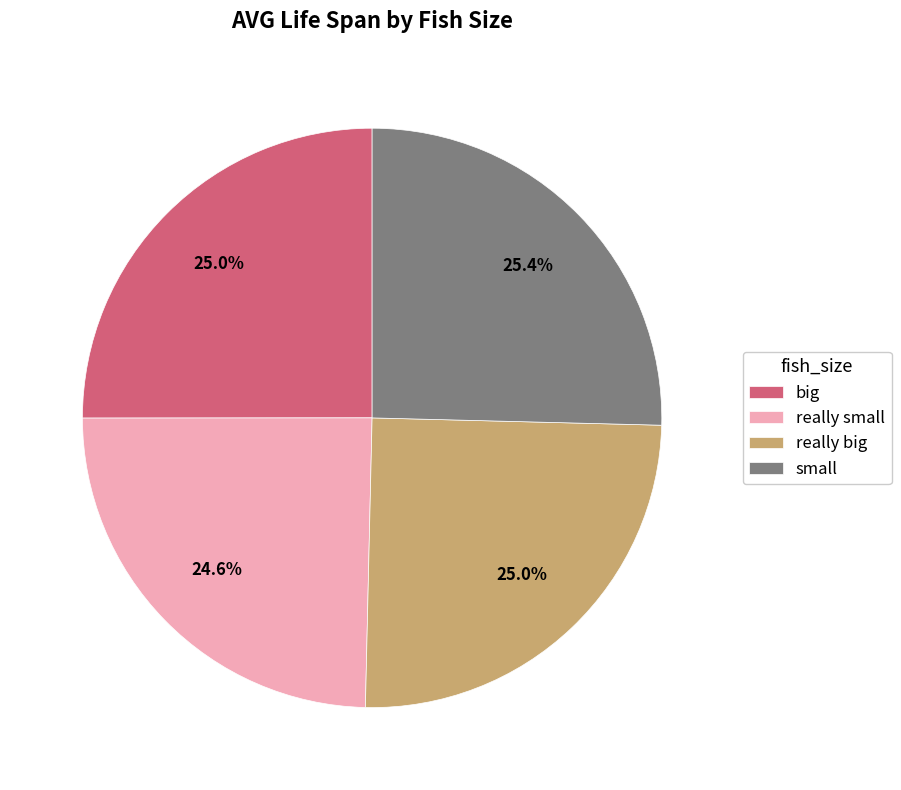

The big slice represents 14% of the pie. True or false?

False